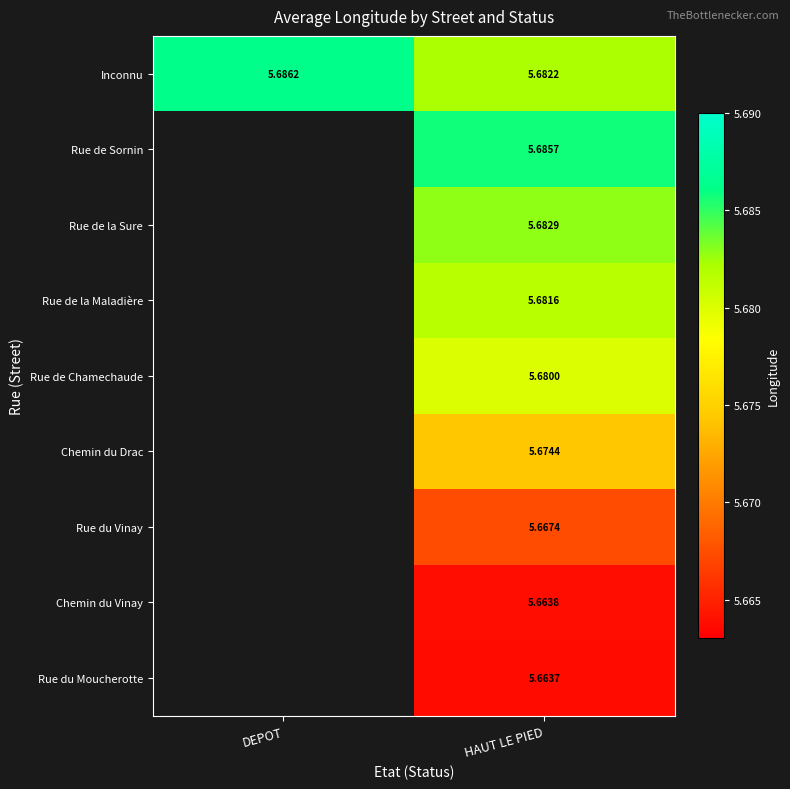

At which category does the chart reach its peak across all series?

DEPOT